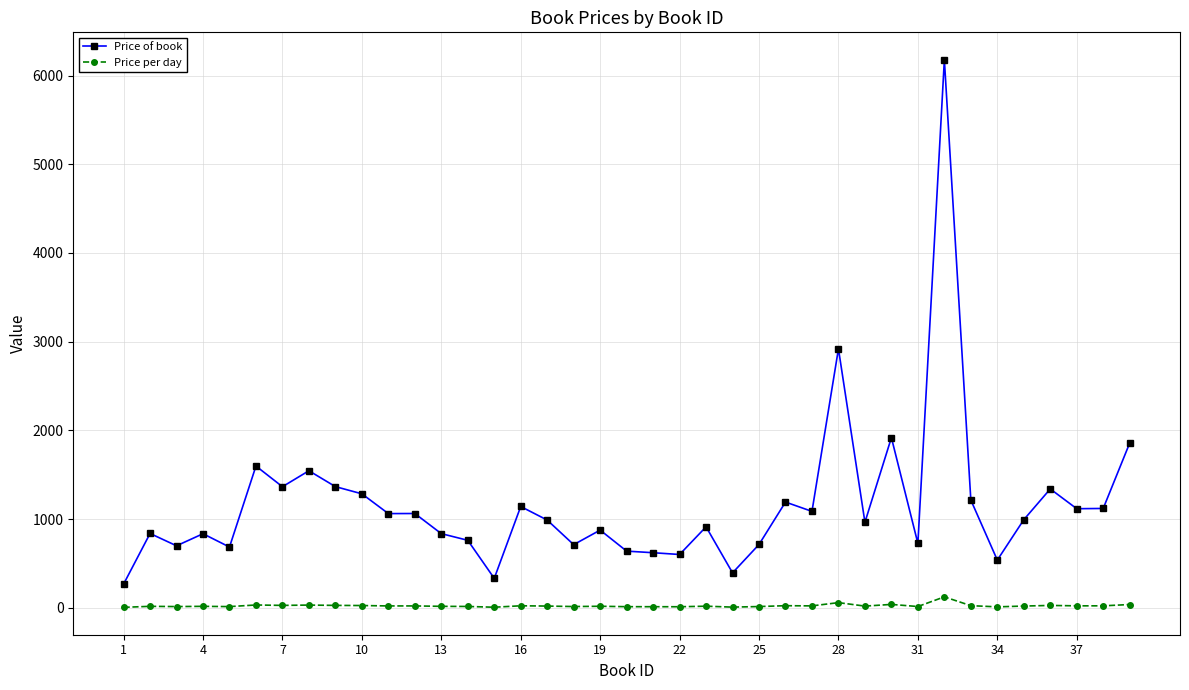

True or false: Price of book has more than 1 points higher than both neighbors.

True